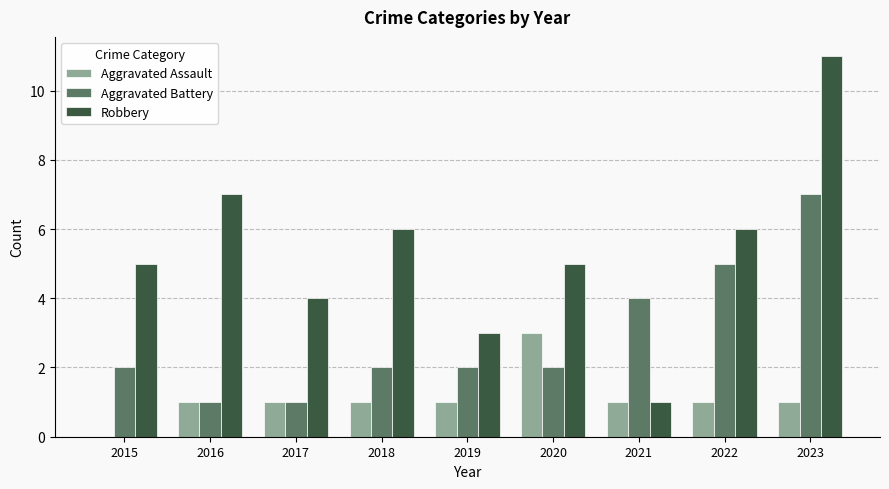

Reading left to right, what are all the values shown in this chart?

Aggravated Assault: 0	1	1	1	1	3	1	1	1
Aggravated Battery: 2	1	1	2	2	2	4	5	7
Robbery: 5	7	4	6	3	5	1	6	11